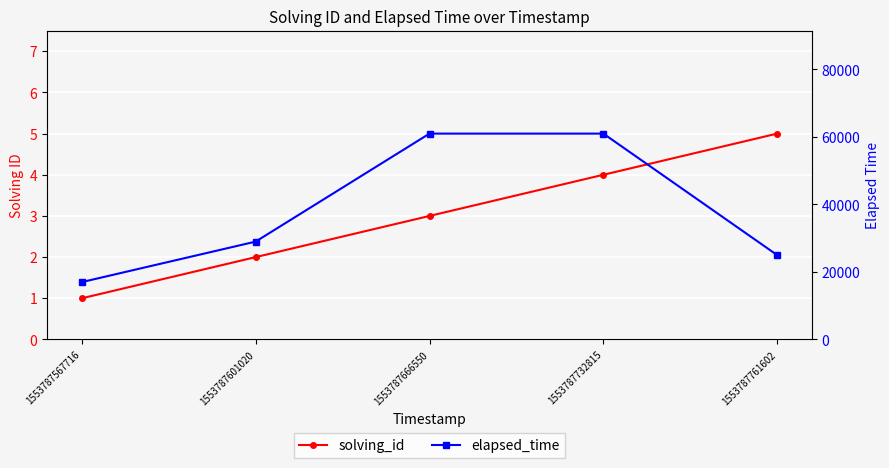

Does the chart display data point markers on the line(s)?

Yes